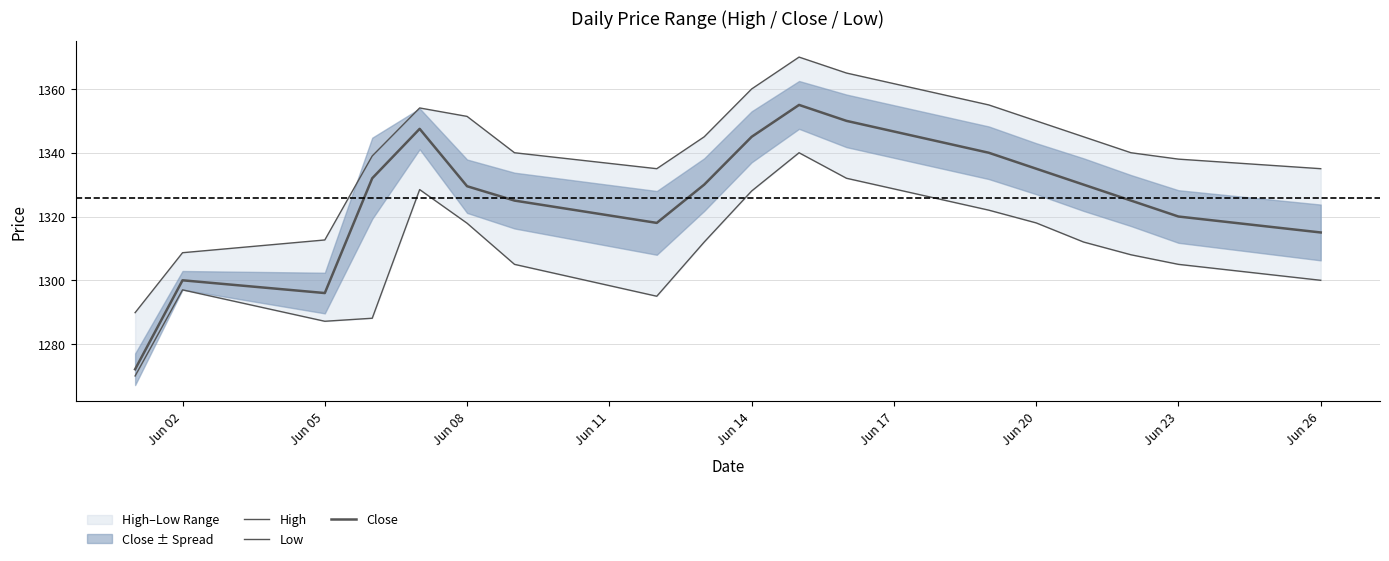

How many values in the Close series are below 1330?

9